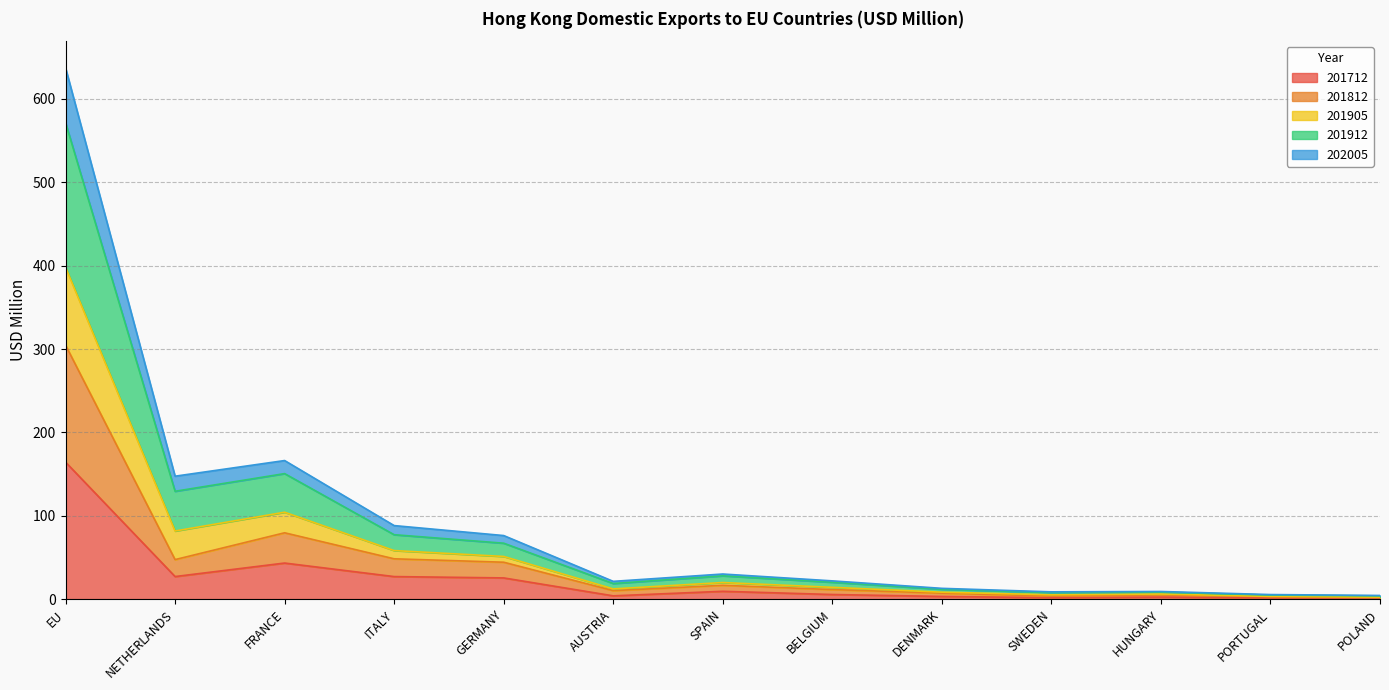

What is the highest value of the 201712 series?

164.4